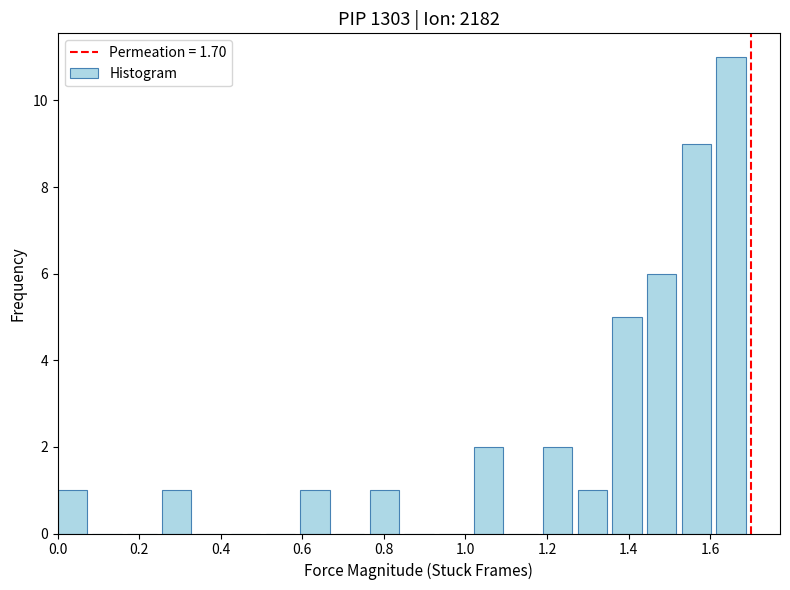

Reading left to right, transcribe this chart: for each bar, give the range it covers on the x-axis and its height. Neither the bar edges nor the heights are printed on the chart, so give them approximately, as read against the axes.

0.000 to 0.085: 1
0.085 to 0.170: 0
0.170 to 0.255: 0
0.255 to 0.340: 1
0.340 to 0.425: 0
0.425 to 0.510: 0
0.510 to 0.595: 0
0.595 to 0.680: 1
0.680 to 0.765: 0
0.765 to 0.850: 1
0.850 to 0.935: 0
0.935 to 1.020: 0
1.020 to 1.105: 2
1.105 to 1.190: 0
1.190 to 1.275: 2
1.275 to 1.360: 1
1.360 to 1.445: 5
1.445 to 1.530: 6
1.530 to 1.615: 9
1.615 to 1.700: 11